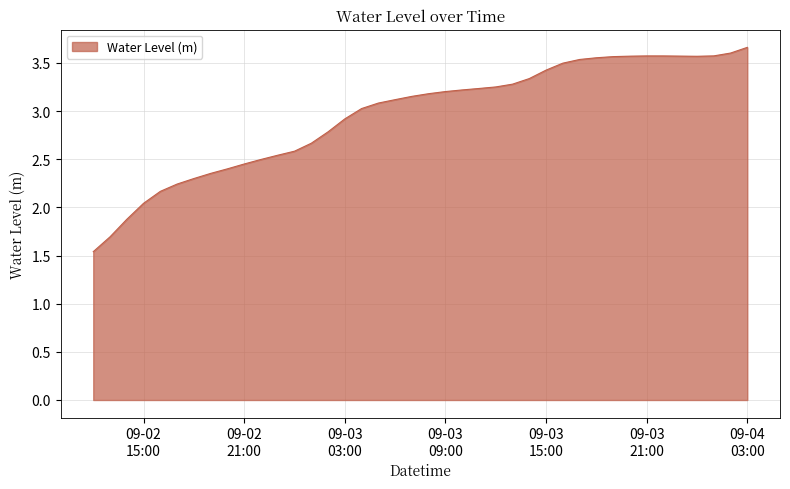

What is the greatest value displayed?

3.7